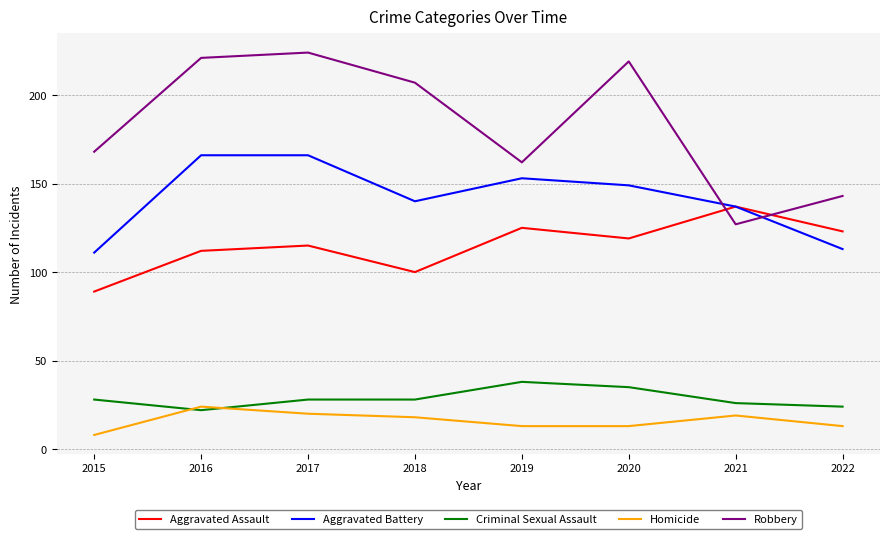

Which category has the highest value across all series?

2017